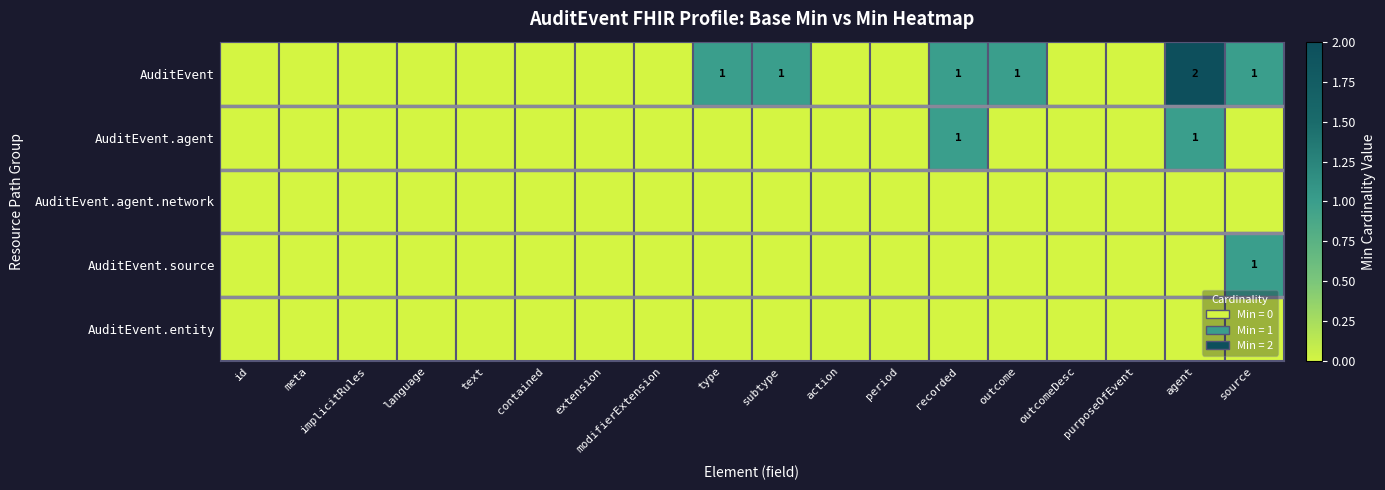

At which category does the chart reach its peak across all series?

agent